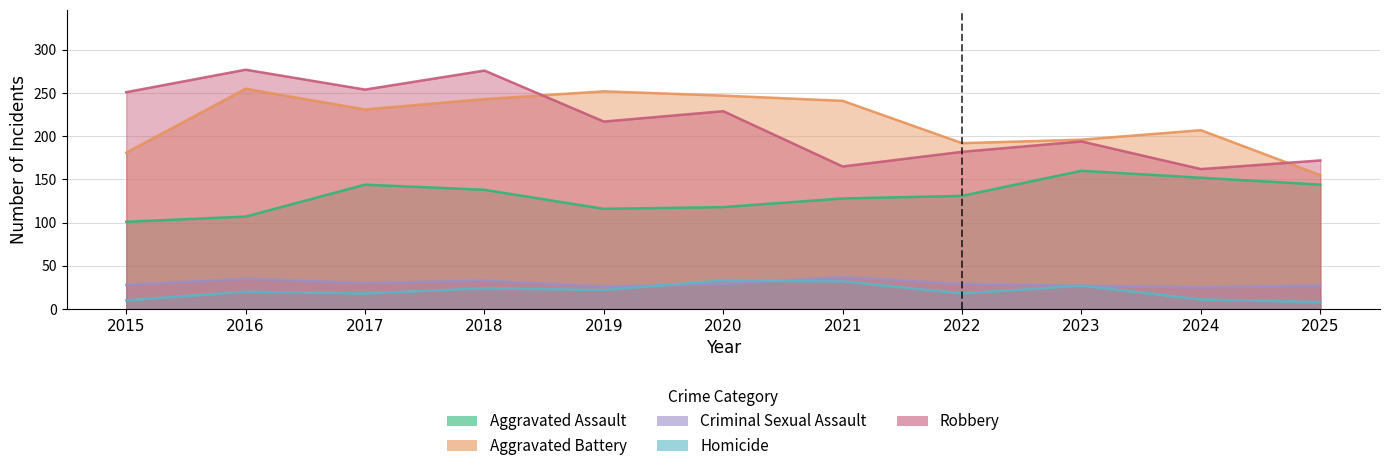

What are all the series names shown in the legend?

Aggravated Assault, Aggravated Battery, Criminal Sexual Assault, Homicide, Robbery